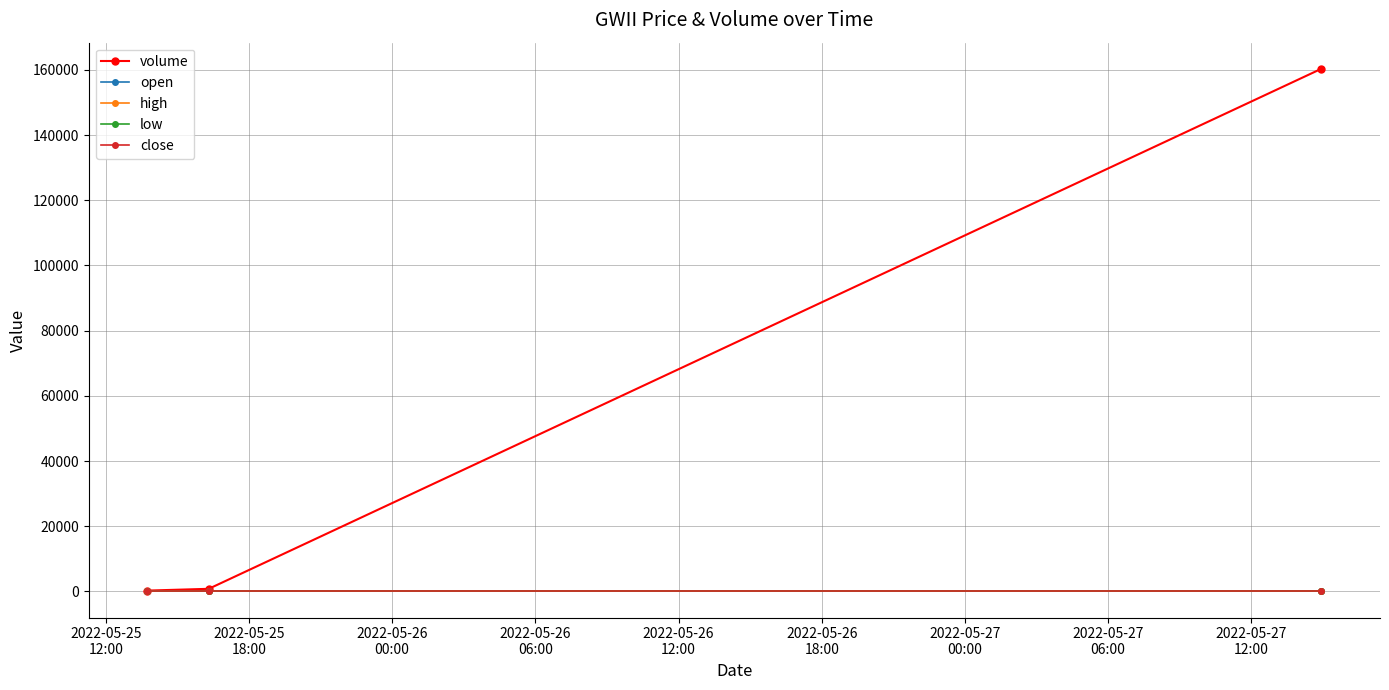

What is the average value of the high series?

9.9